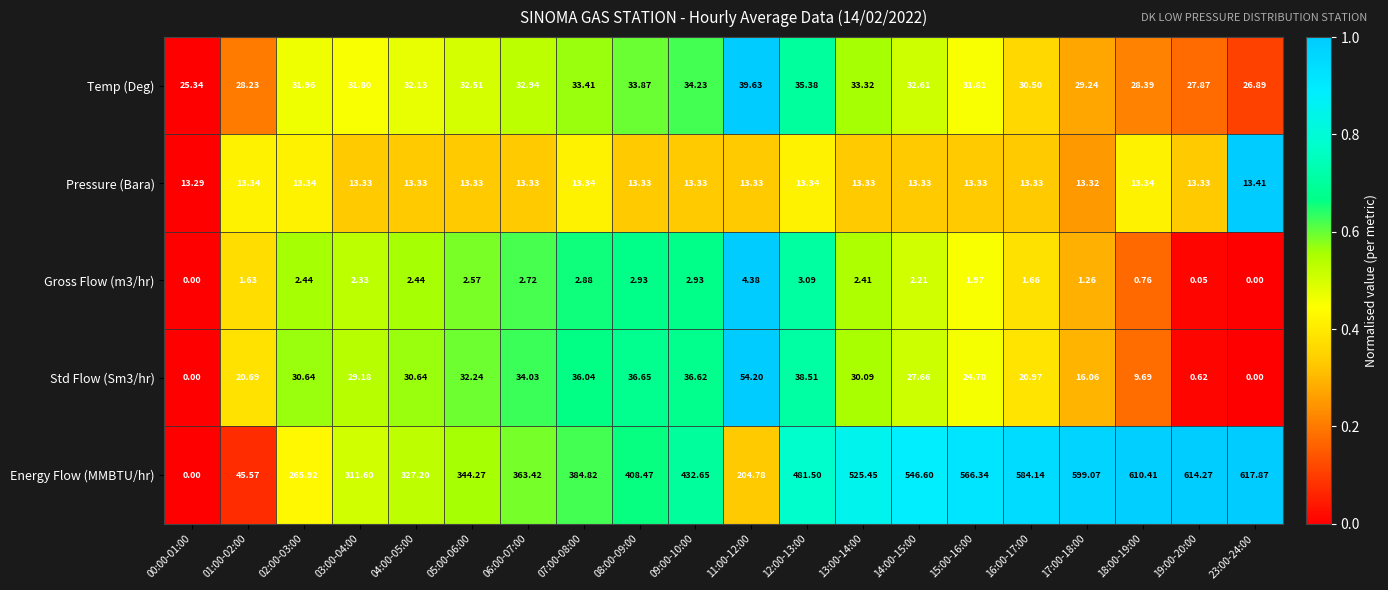

At how many categories does at least one series exceed 0?

20